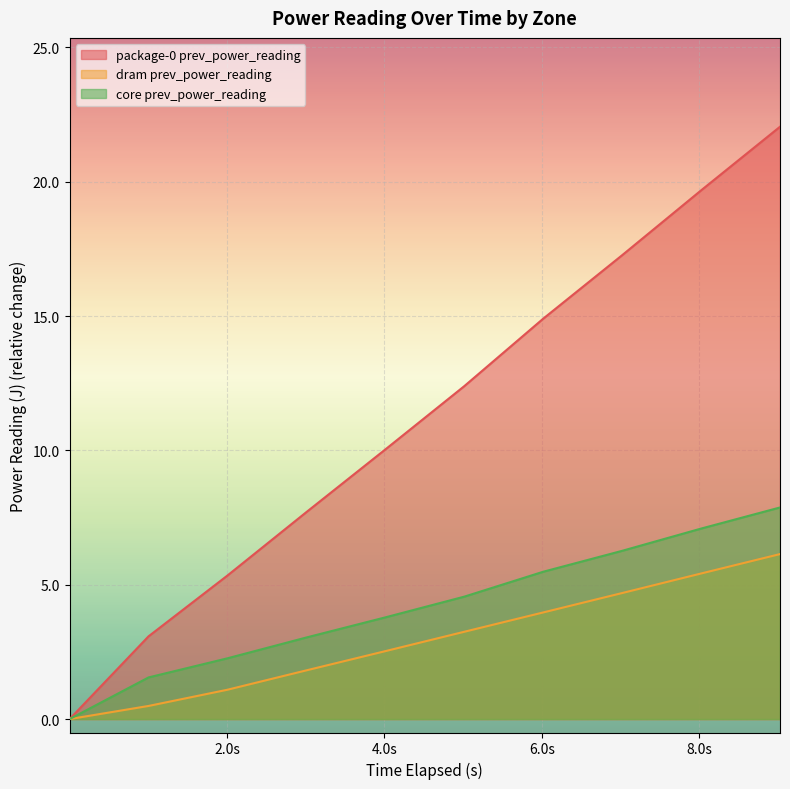

What is the label of the 5th point from the left?

4.013443717